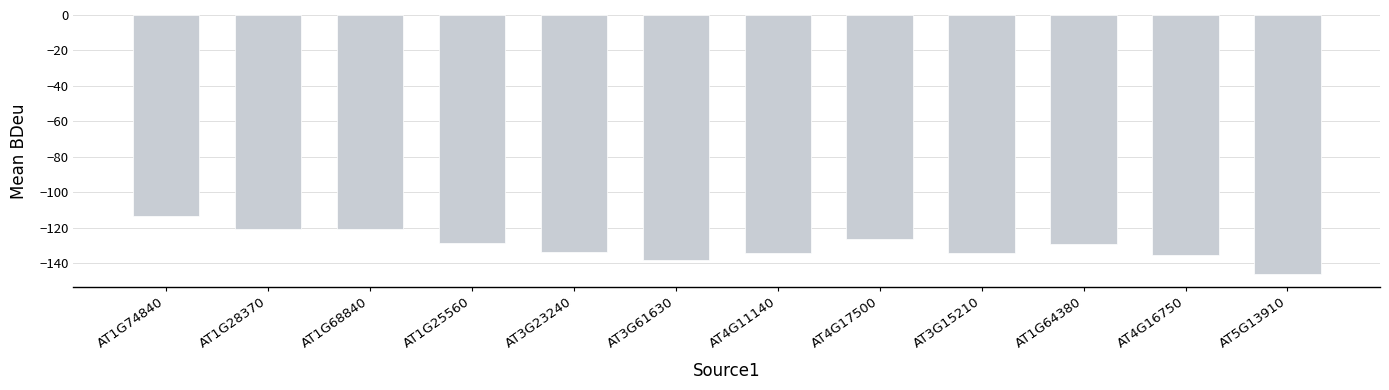

What is the difference between the maximum and minimum values?

32.7